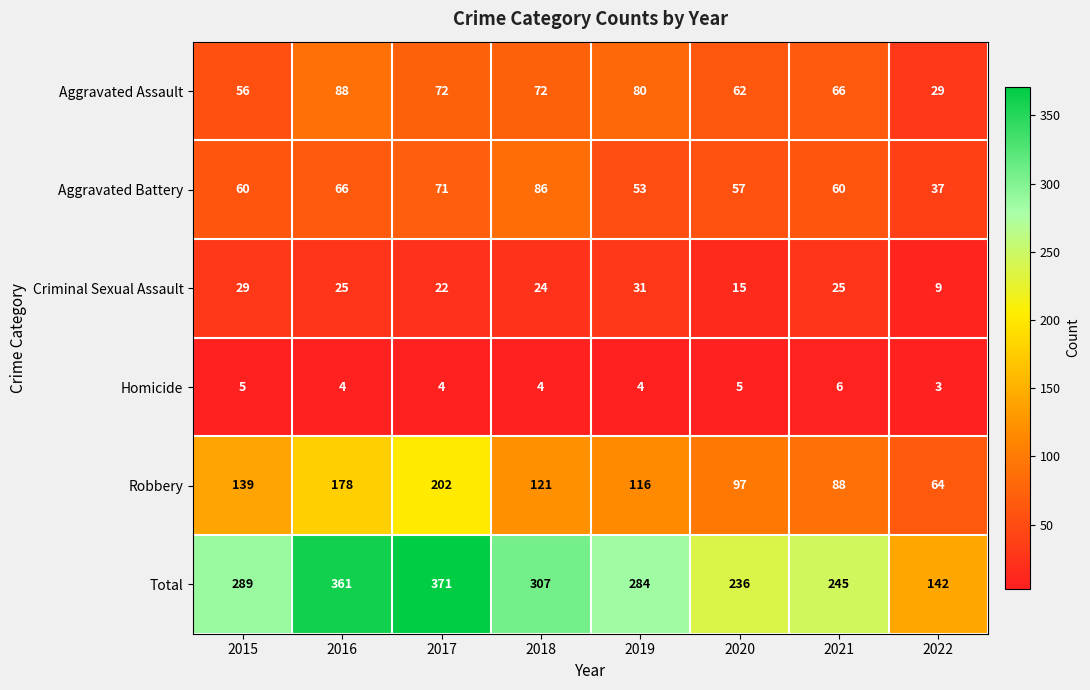

At how many categories does at least one series exceed 286?

4